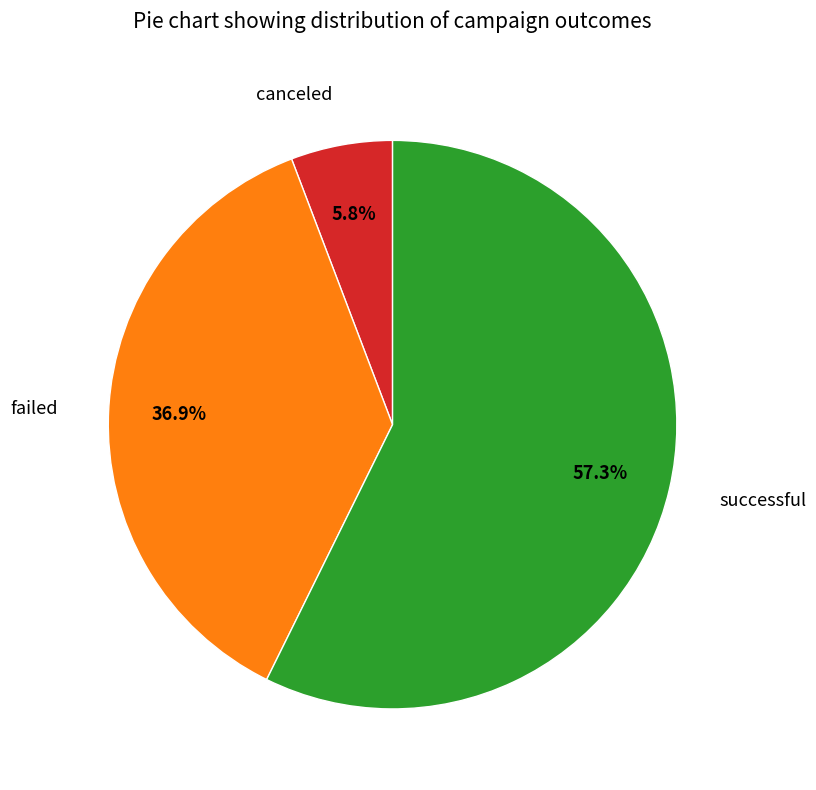

To the nearest percent, what is the combined percentage of canceled and successful?

63%